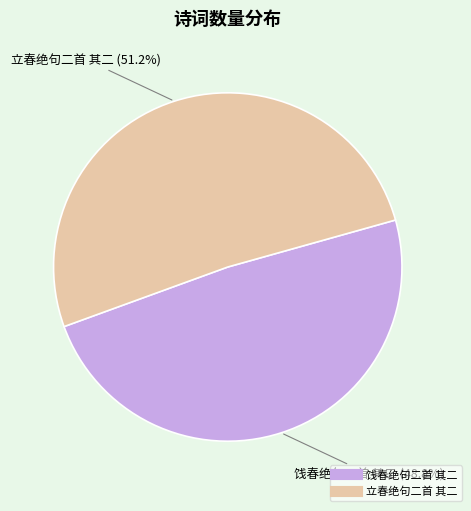

To the nearest percent, what portion does 饯春绝句二首 其二 represent?

49%